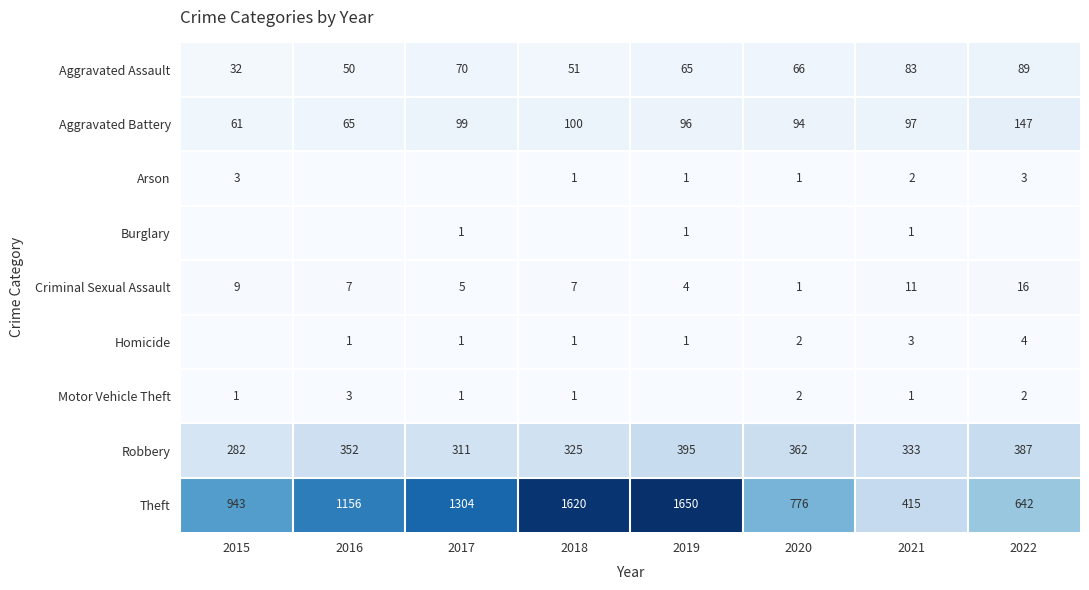

What is the sum of all Theft values?

8506